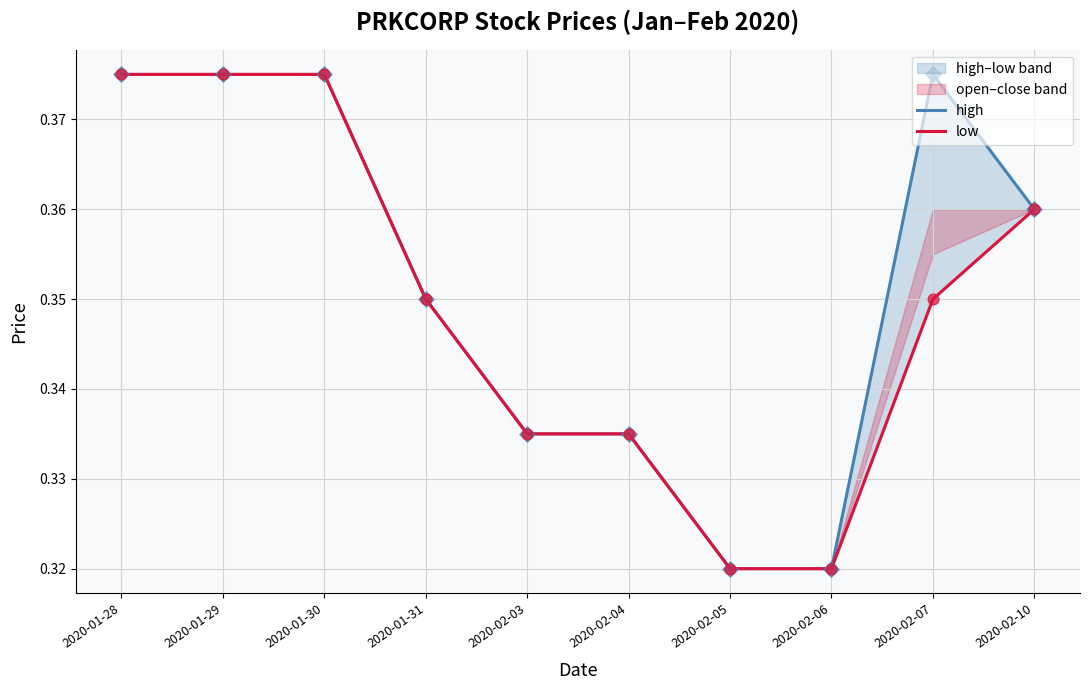

Which series has the largest Y range (max minus min)?

high